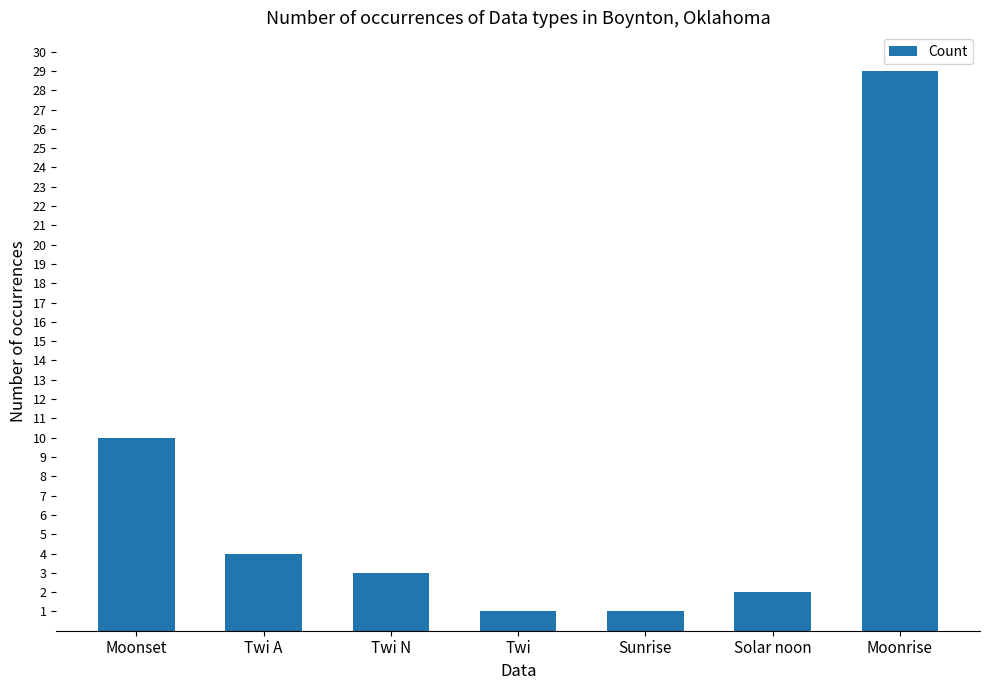

Read the value at Twi N.

3